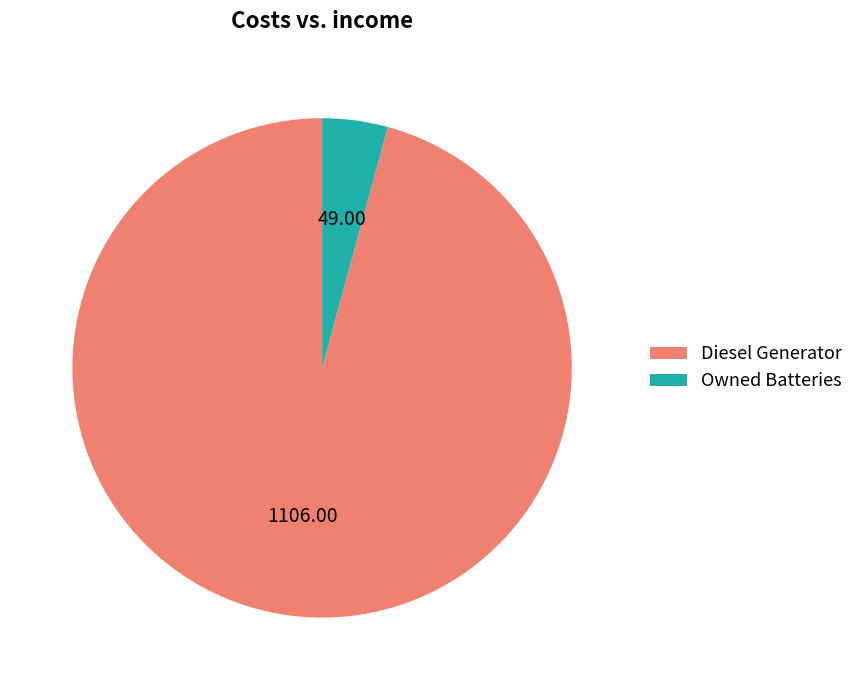

What is the ratio of the value at Diesel Generator to the value at Owned Batteries?

22.6